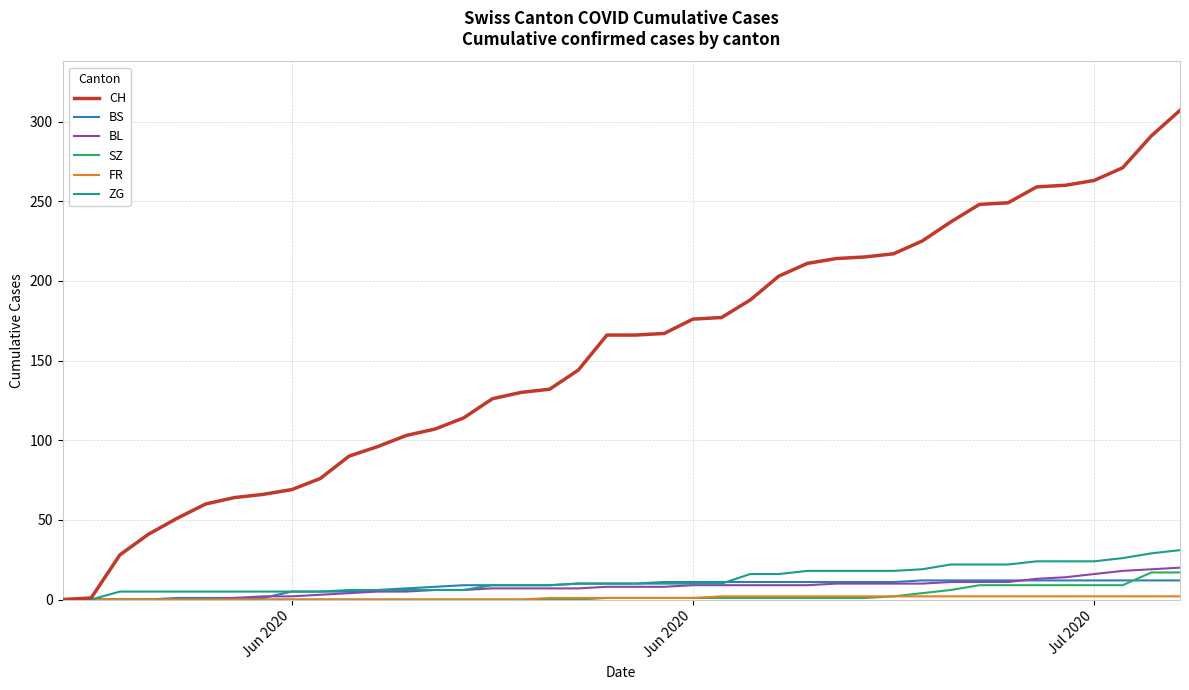

Which series has the largest total across all categories?

CH